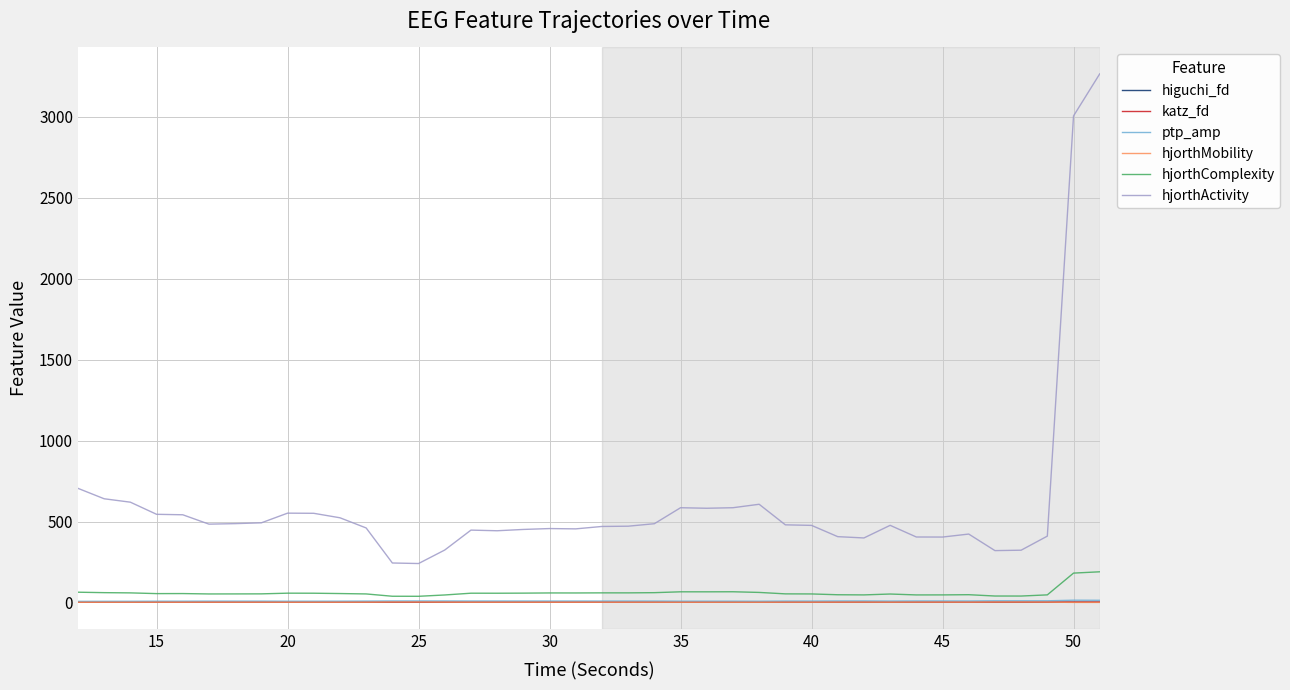

Which series has the largest total across all categories?

hjorthActivity